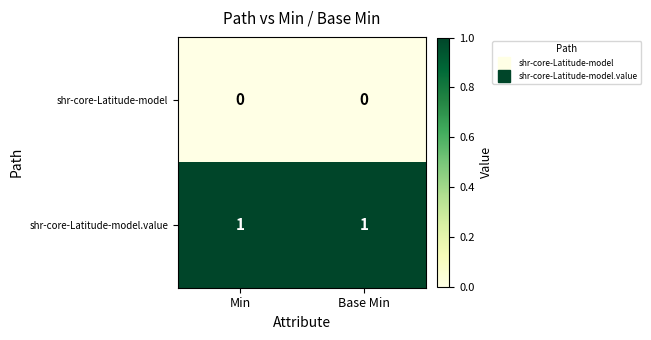

Is the value of shr-core-Latitude-model at Min greater than the value of shr-core-Latitude-model.value at Base Min?

No